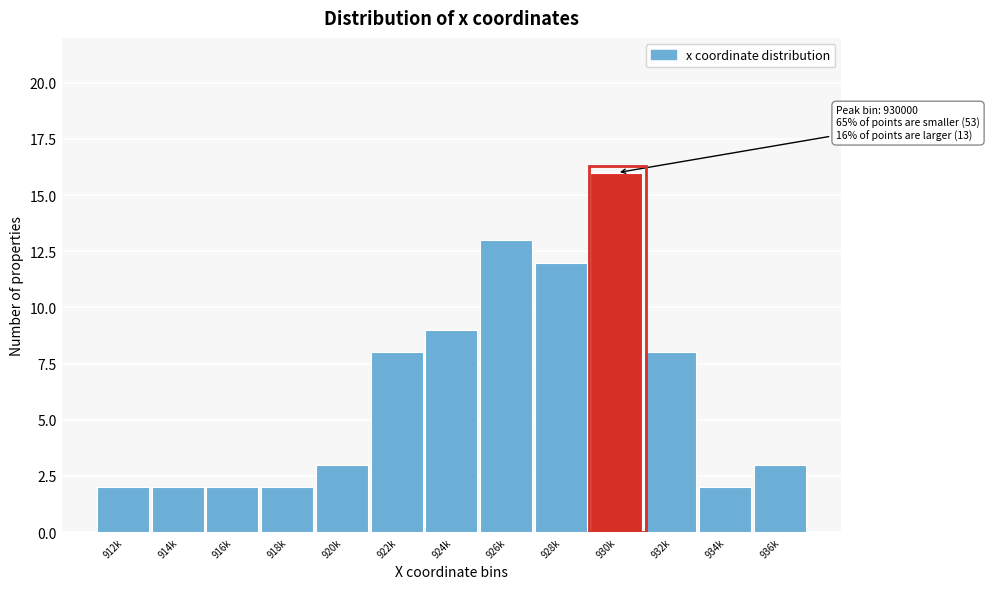

Reading right to left, what are all the values shown in this chart?

3	2	8	16	12	13	9	8	3	2	2	2	2